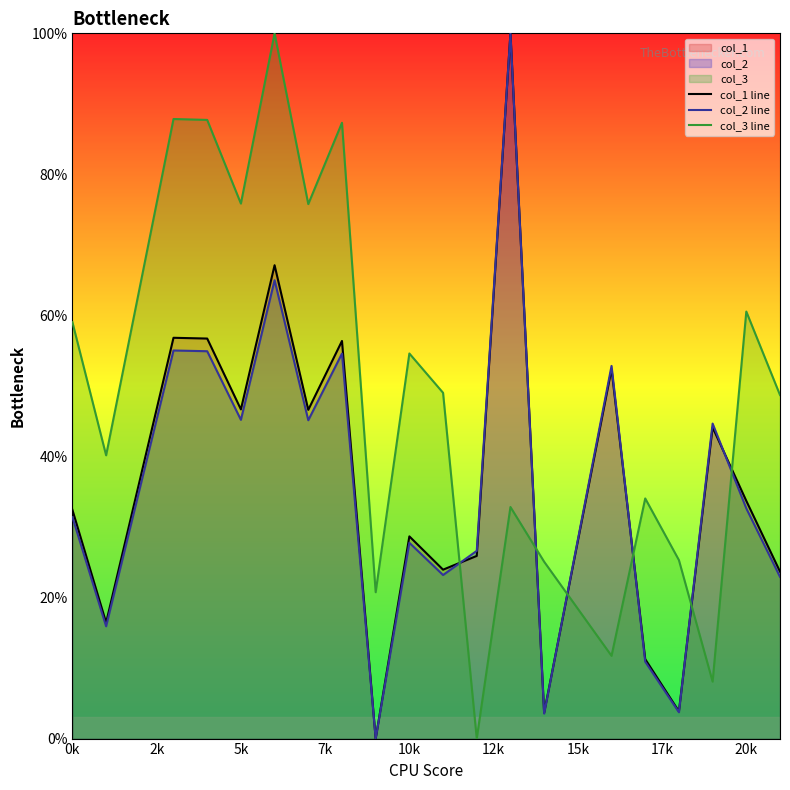

Which series has the largest total across all categories?

col_3 line